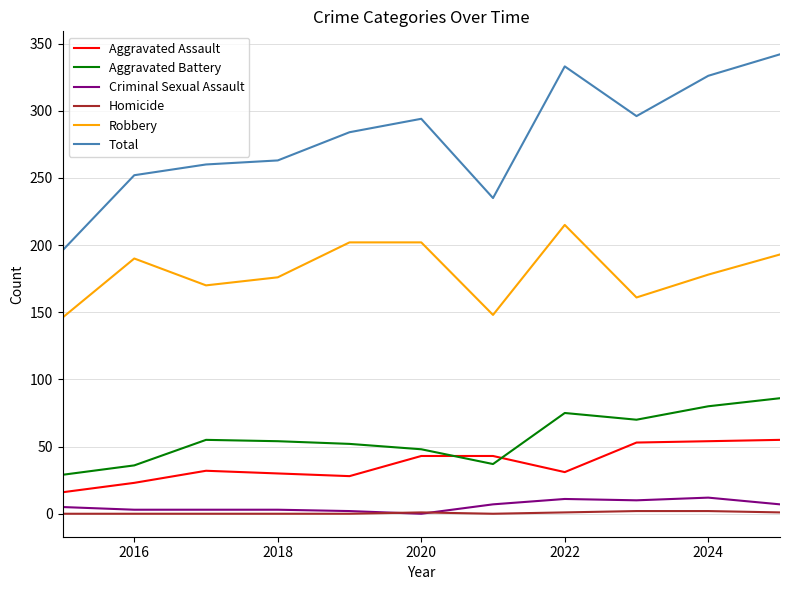

At how many categories does at least one series exceed 168?

11